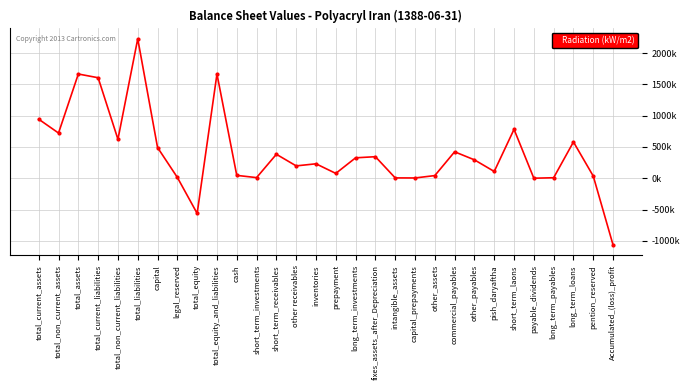

What is the value of the 24th point from the left?

108220